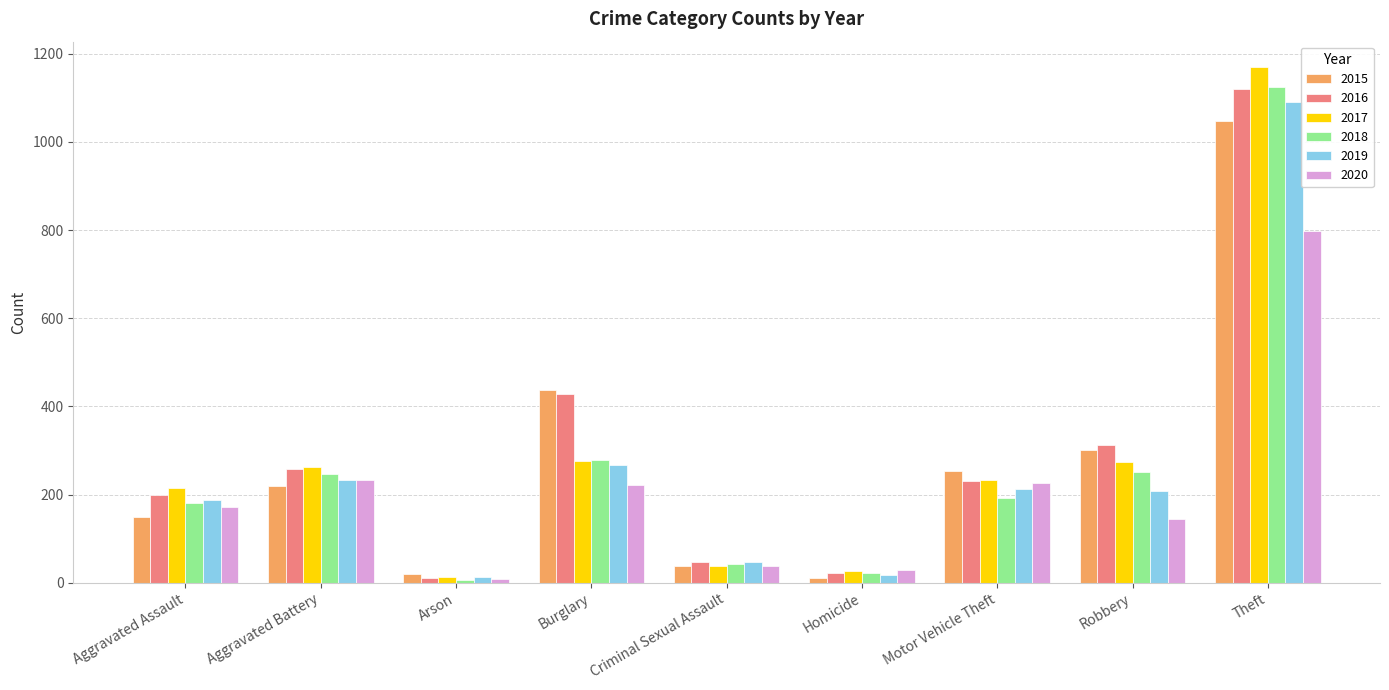

What are all the series names shown in the legend?

2015, 2016, 2017, 2018, 2019, 2020